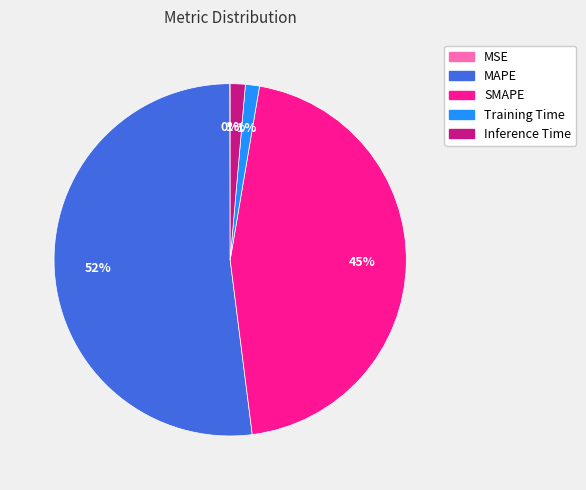

Is SMAPE the majority of the pie?

No